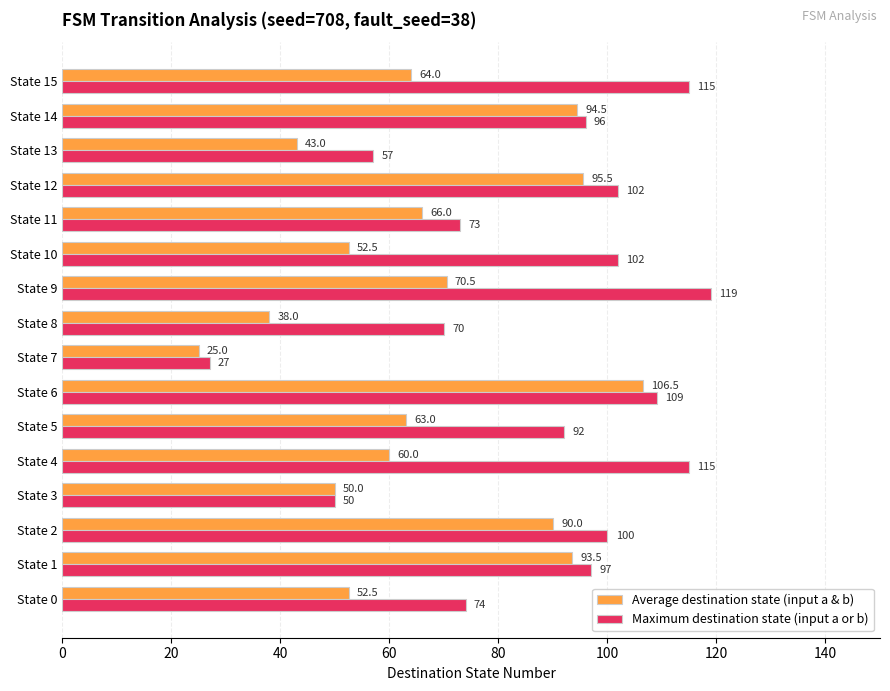

List the series in order of their peak value, highest first.

Maximum destination state (input a or b), Average destination state (input a & b)